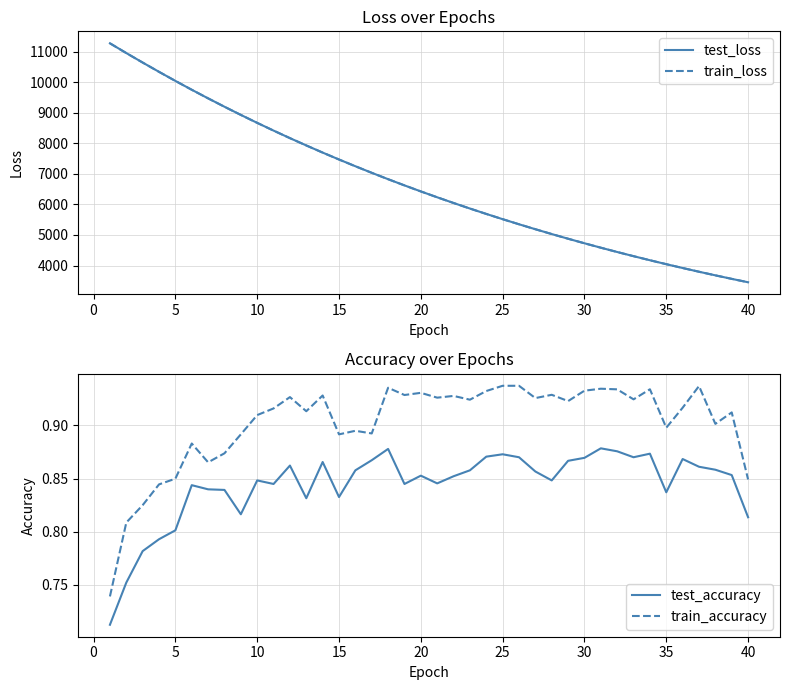

What is the average value of the test_accuracy series?

0.8